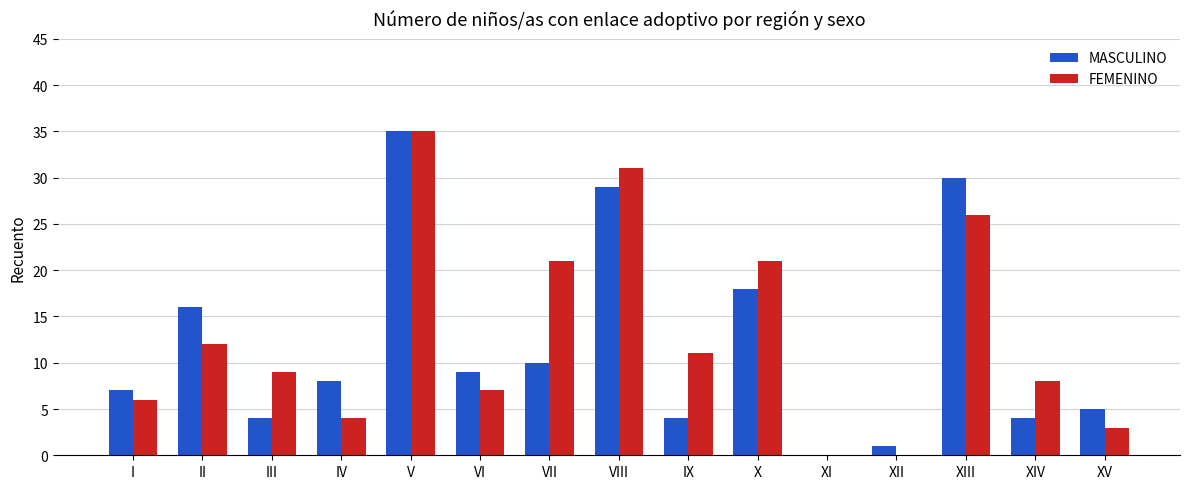

Reading left to right, transcribe all the data shown in this chart.

MASCULINO: I=7	II=16	III=4	IV=8	V=35	VI=9	VII=10	VIII=29	IX=4	X=18	XI=0	XII=1	XIII=30	XIV=4	XV=5
FEMENINO: I=6	II=12	III=9	IV=4	V=35	VI=7	VII=21	VIII=31	IX=11	X=21	XI=0	XII=0	XIII=26	XIV=8	XV=3